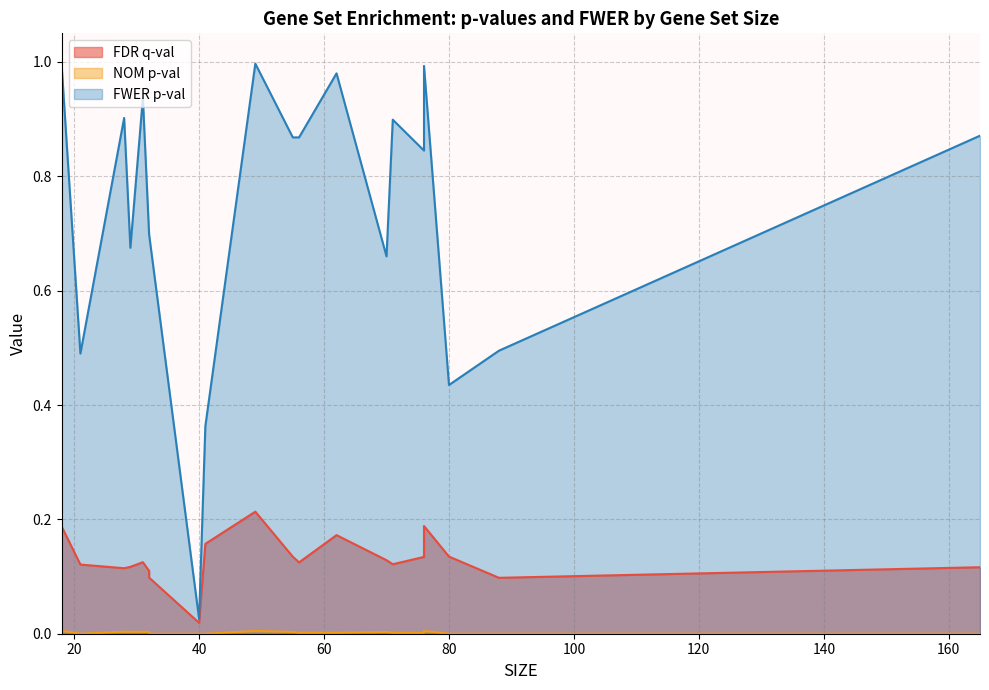

Does the chart have visible grid lines?

Yes